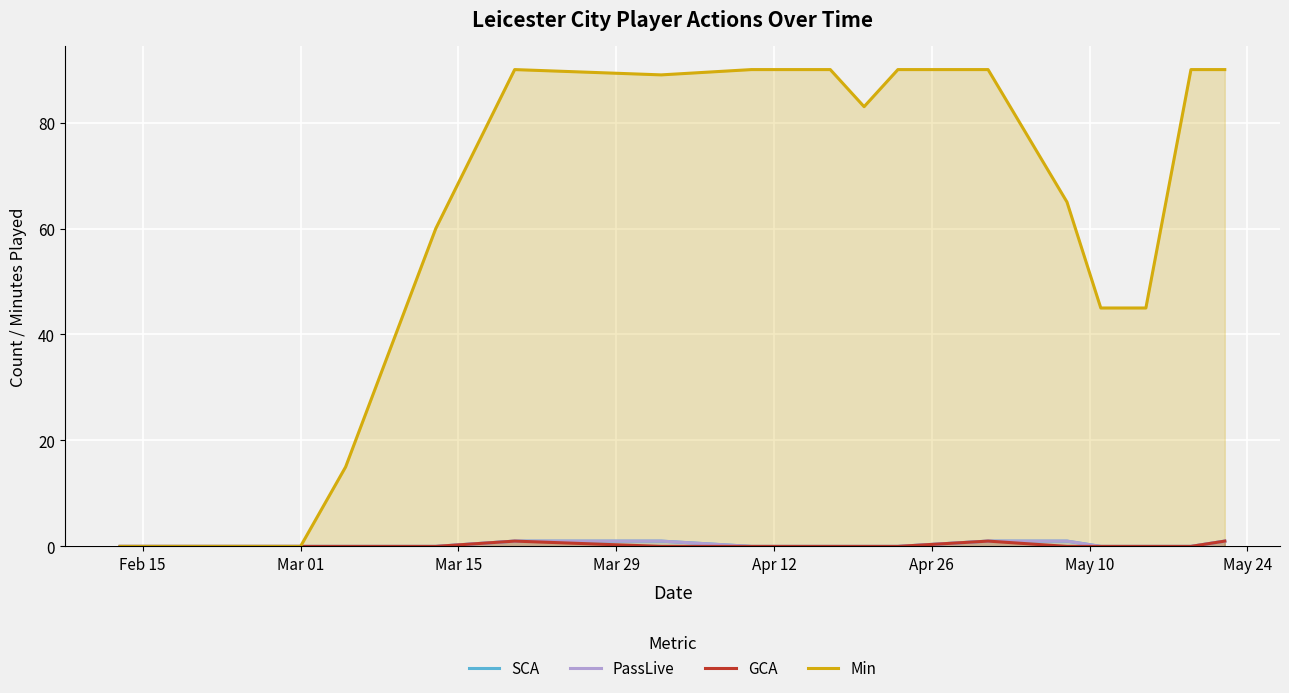

What is the maximum value for Min?

90